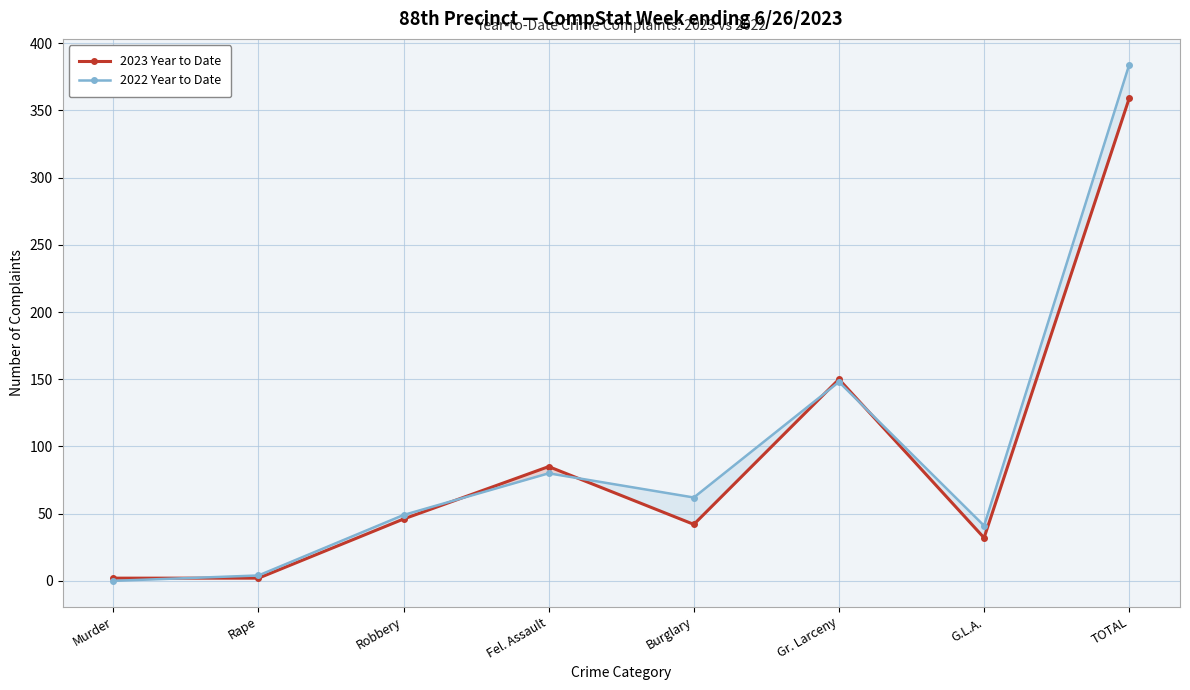

List the series in order of their overall mean, lowest first.

2023 Year to Date, 2022 Year to Date